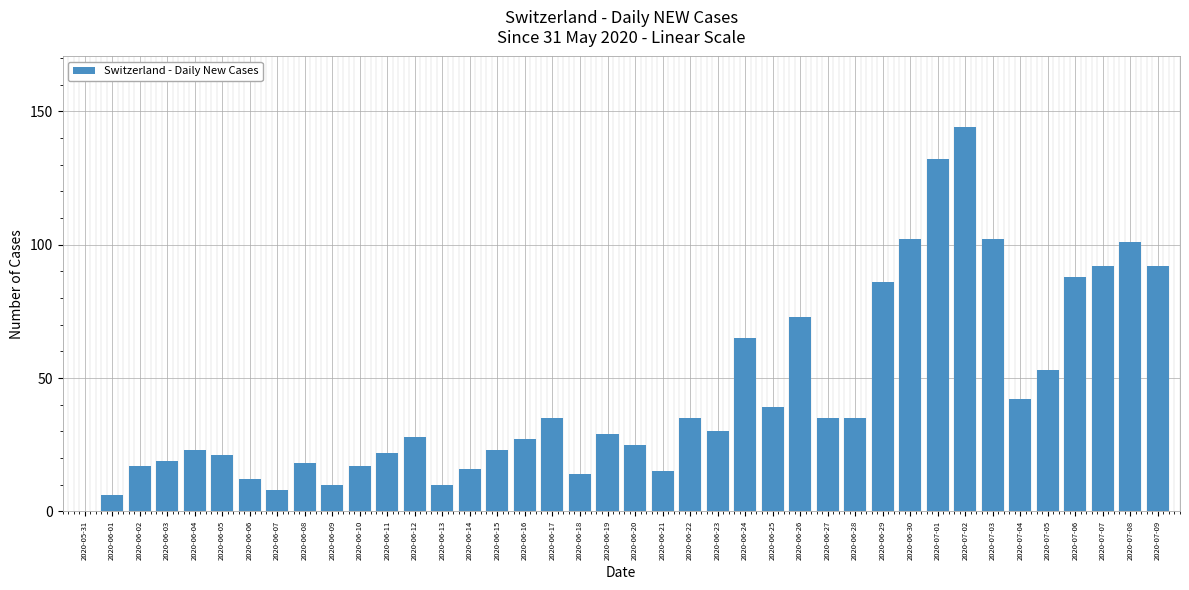

Does the chart contain stacked bars?

No